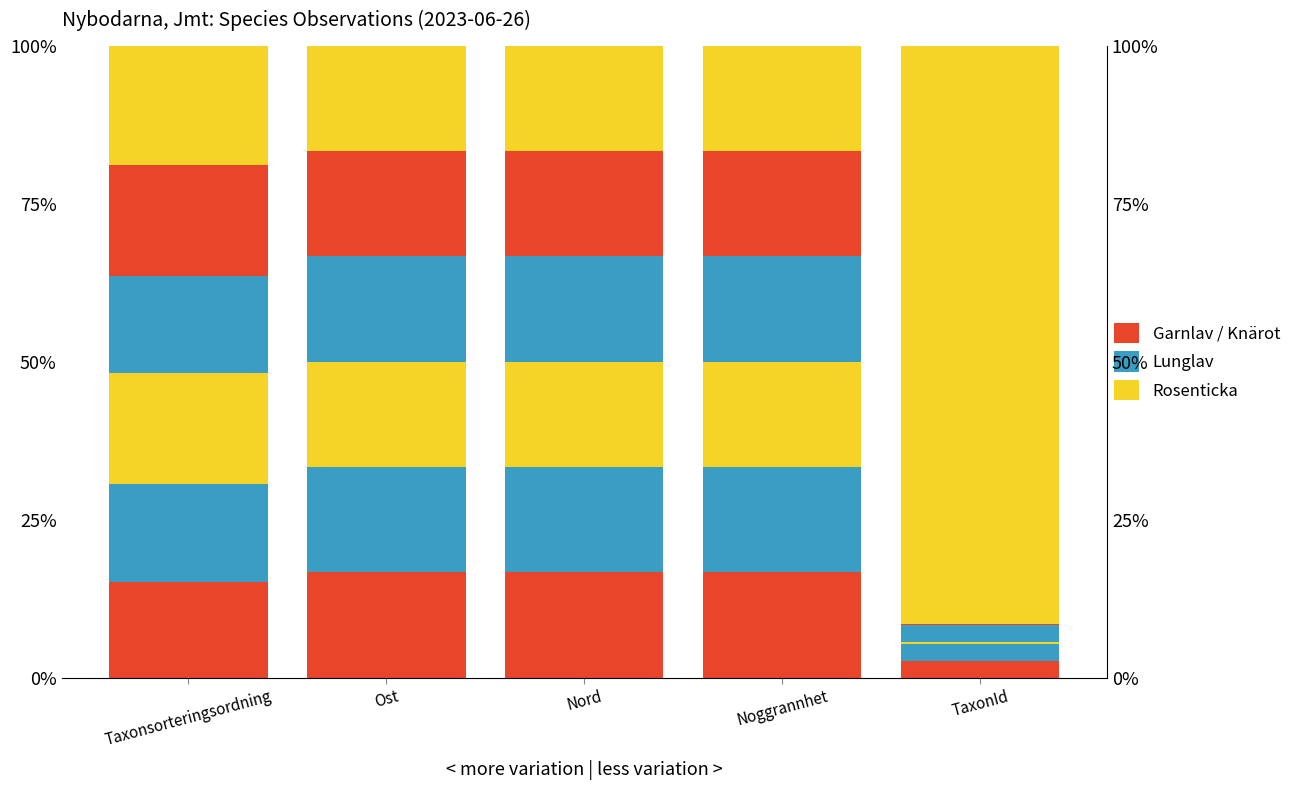

What is the difference between the second highest and second lowest values in the Lunglav_2 series?

1.3